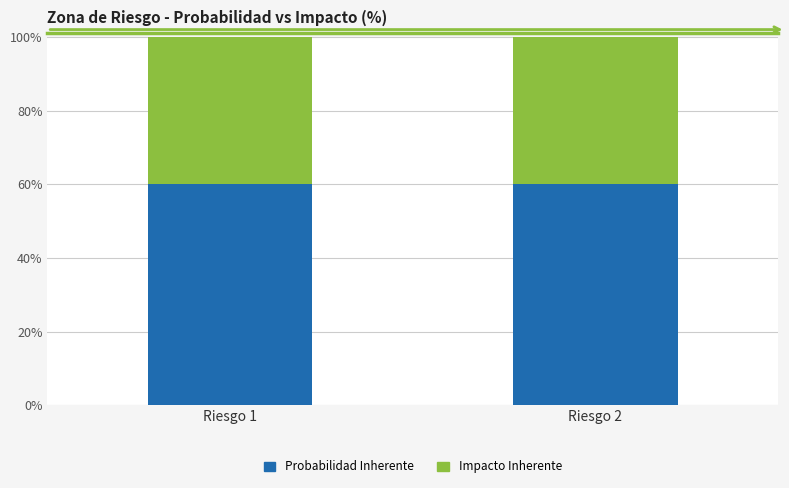

Which has a higher value, Riesgo 2 or Riesgo 1?

Riesgo 2